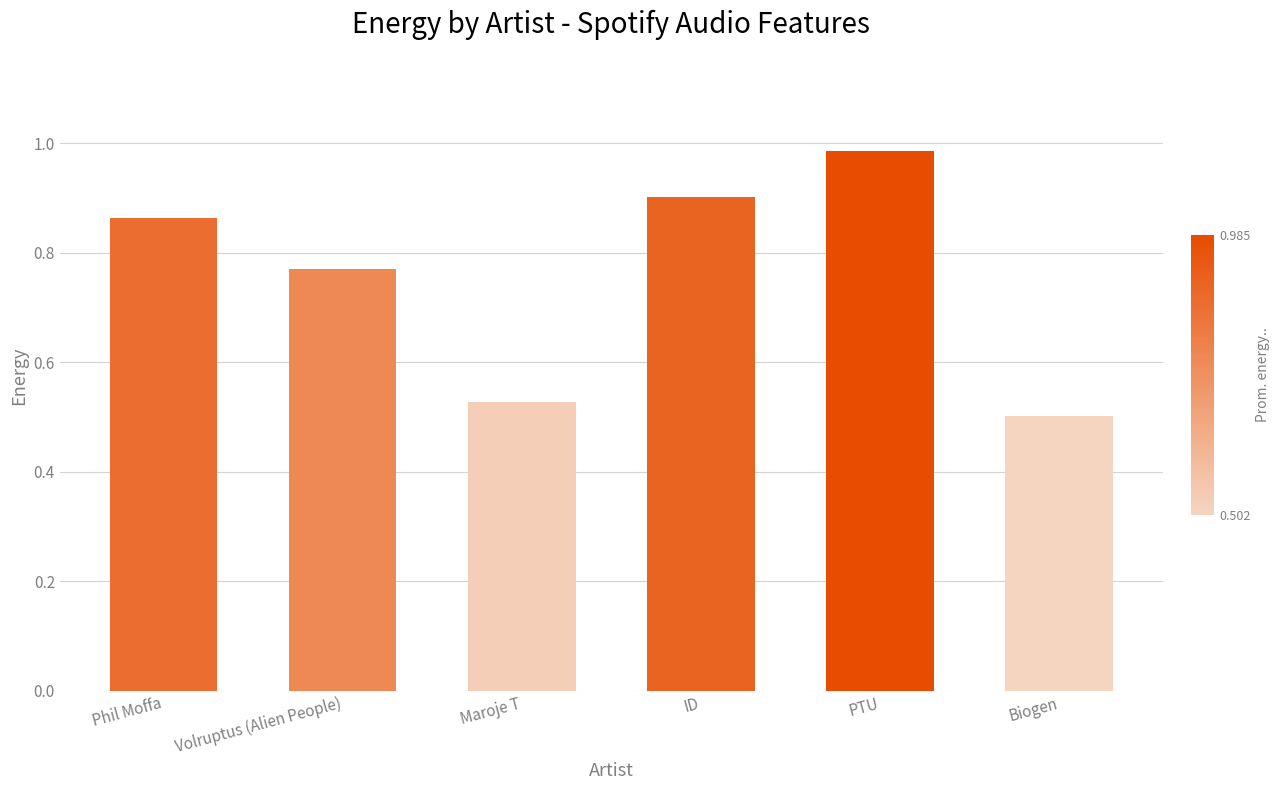

At which category does the chart reach its peak across all series?

PTU